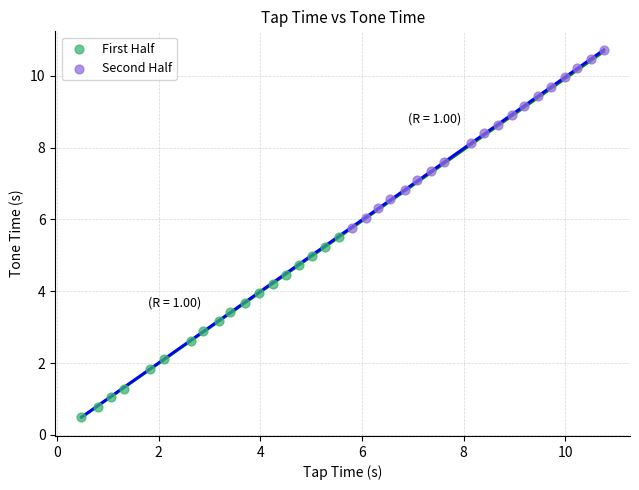

Which series contains the lowest Y value?

First Half